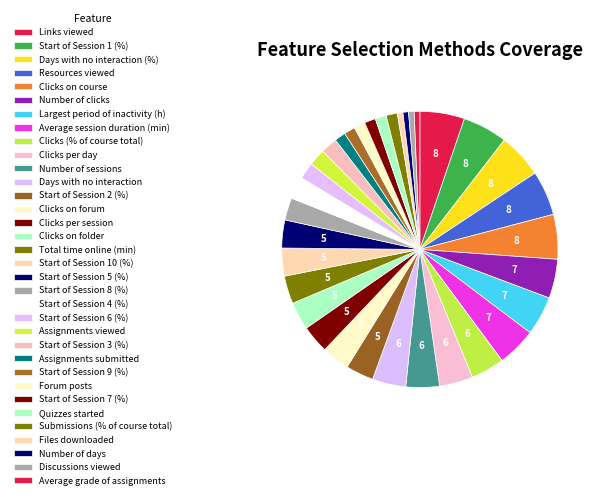

Which slice is the largest?

Links viewed